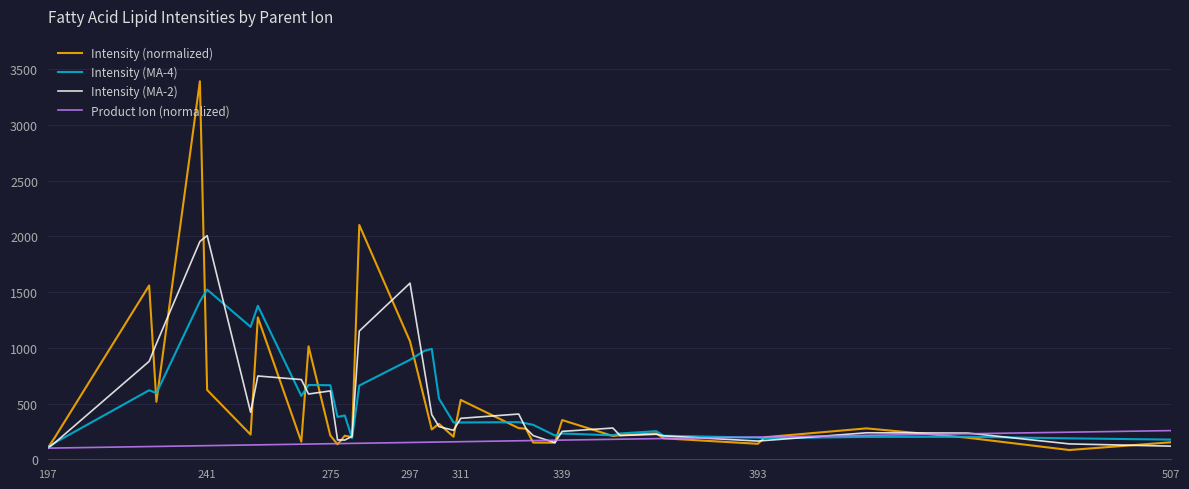

Rank the series by their maximum value, from lowest to highest.

Product Ion (normalized), Intensity (MA-4), Intensity (MA-2), Intensity (normalized)